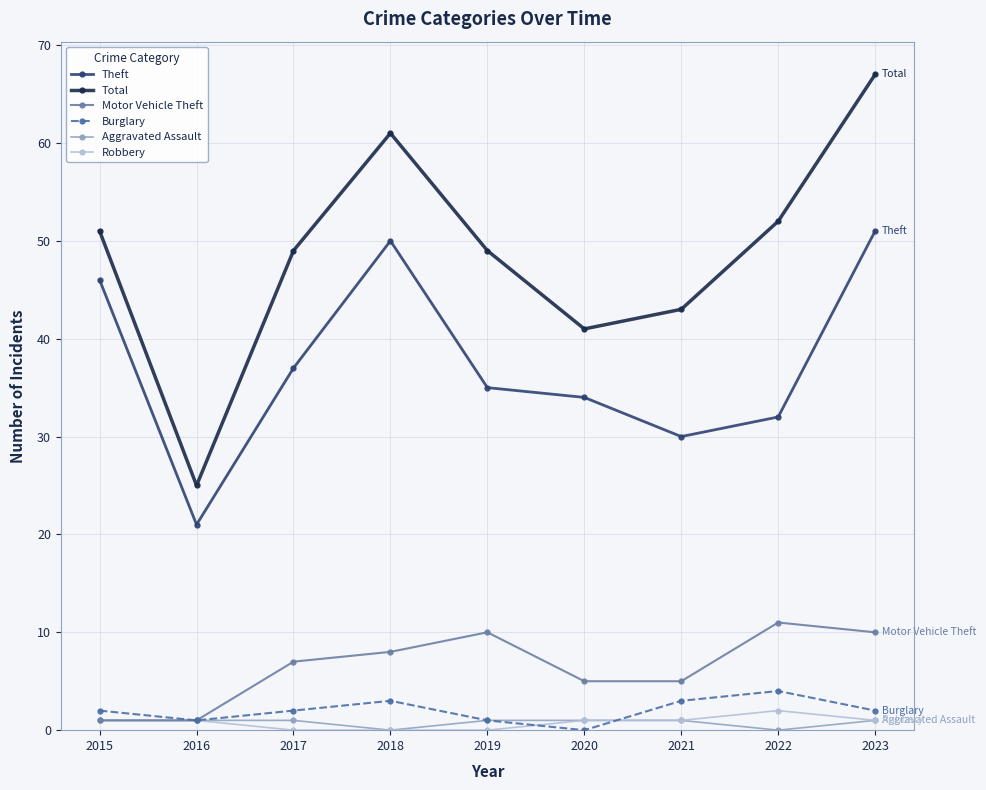

What is the total value across all series at 2018?

122